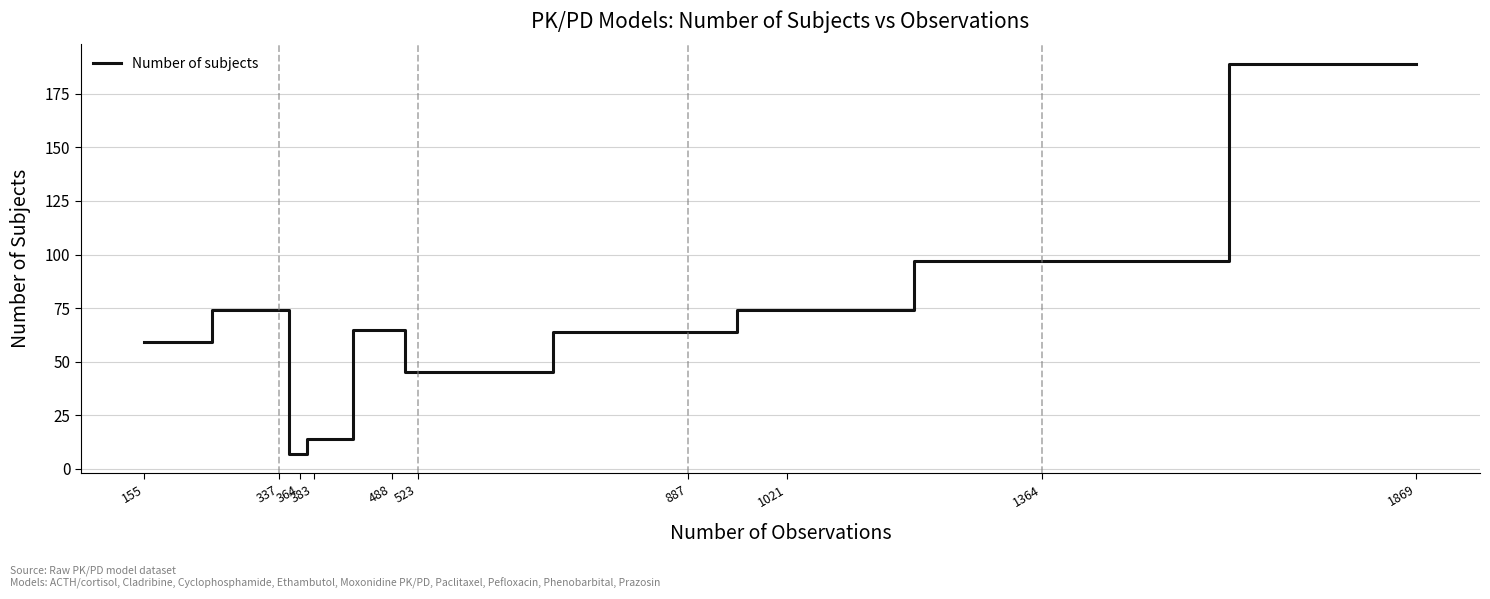

The chart shows a value of 74 at 337. True or false?

True